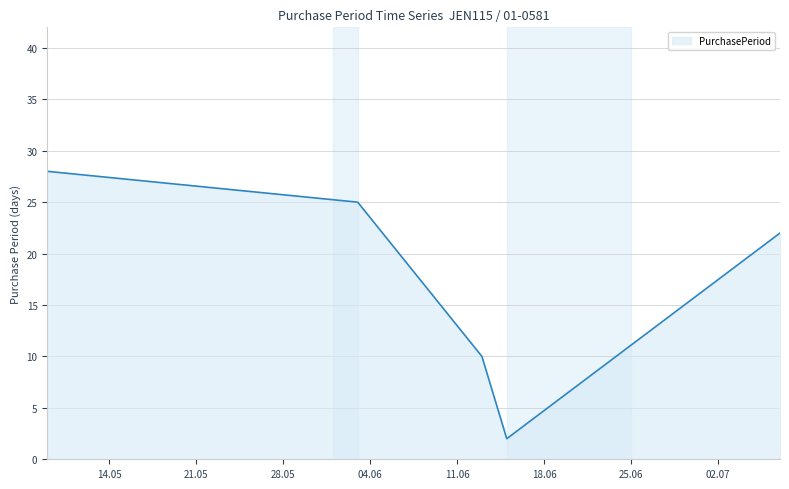

True or false: the data has more than 2 interior local peaks.

False